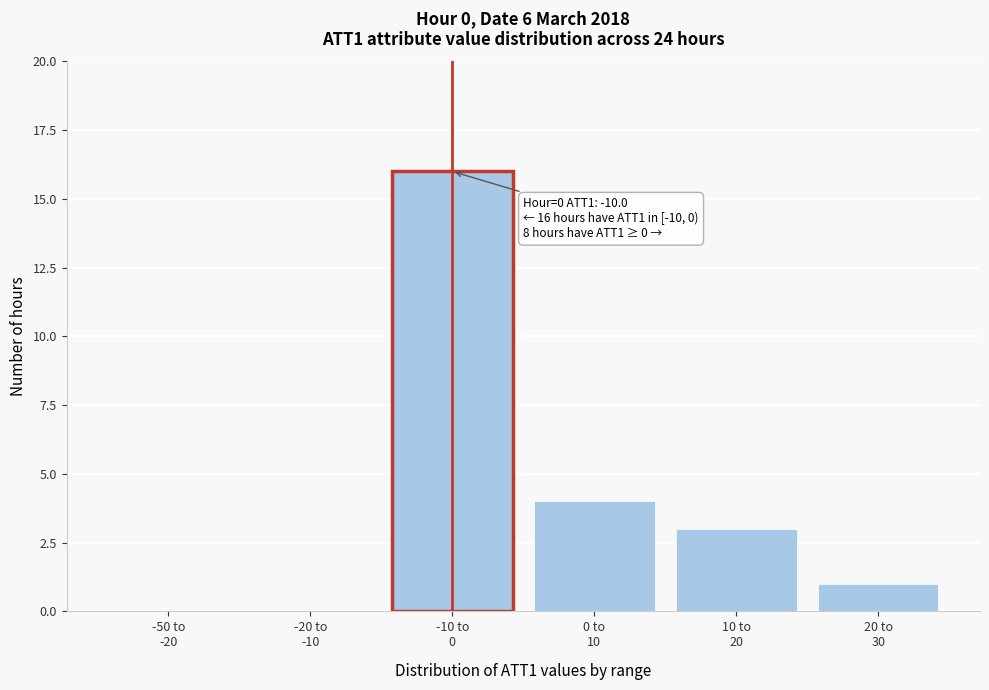

What is the greatest value displayed?

16